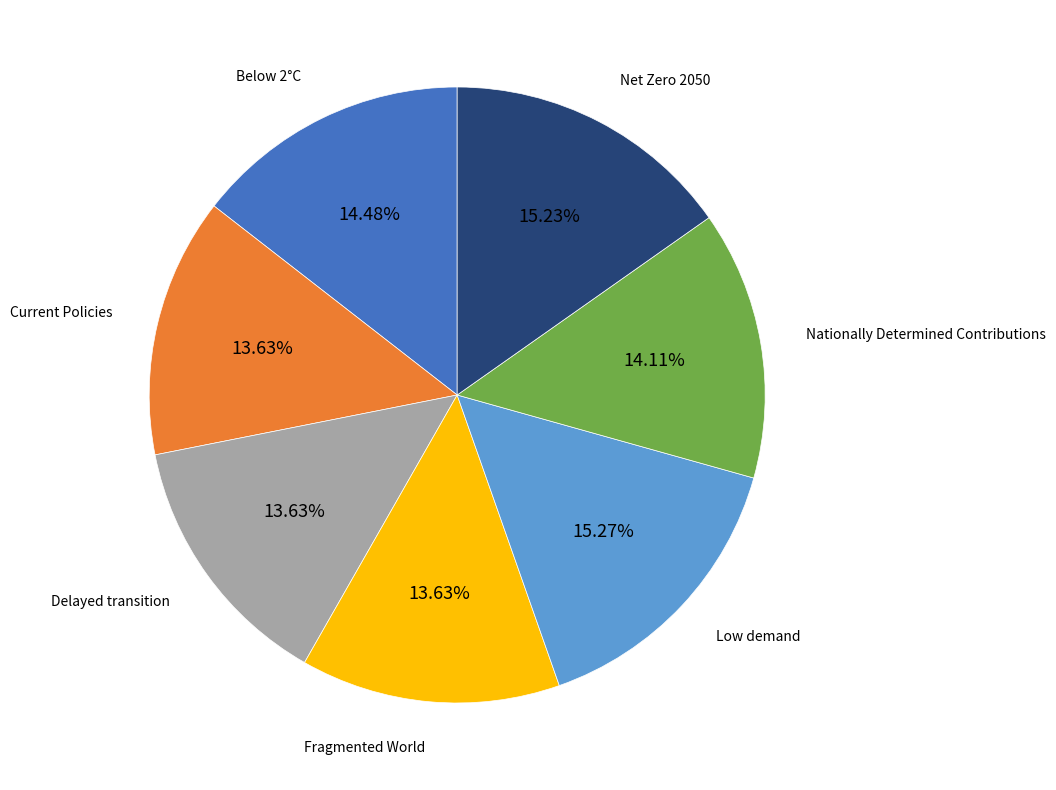

Count the number of slices in the pie.

7